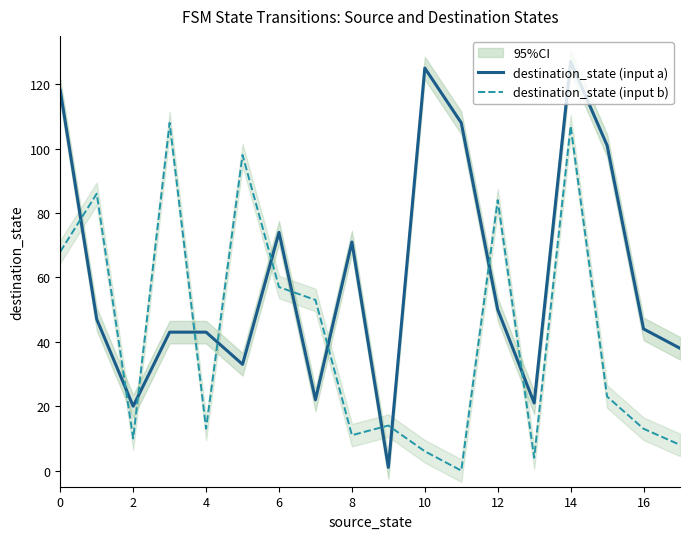

At 11, list the series in order from largest to smallest.

destination_state (input a), destination_state (input b)